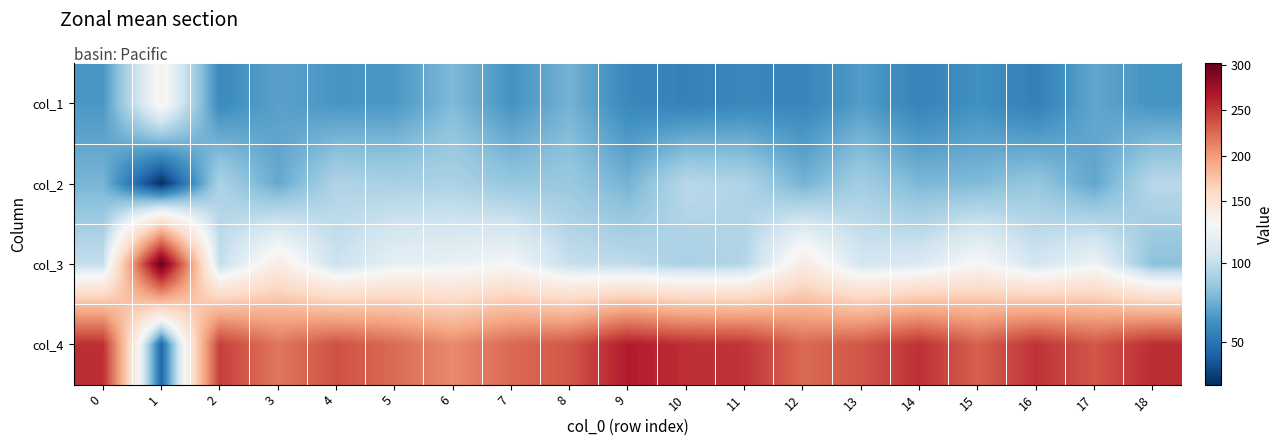

At how many categories does at least one series exceed 129?

19